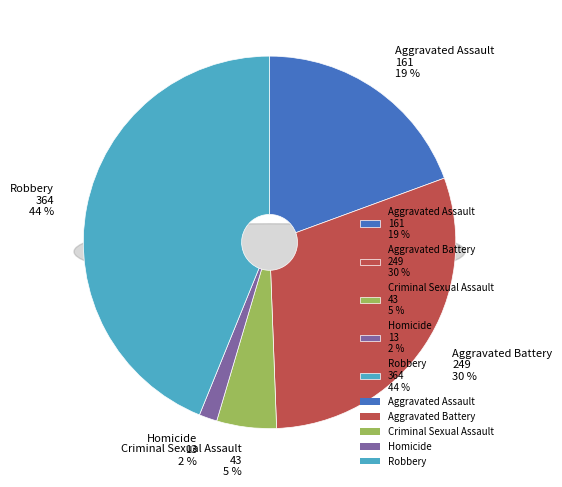

To the nearest percent, what is the combined percentage of Robbery and Aggravated Assault?

63%